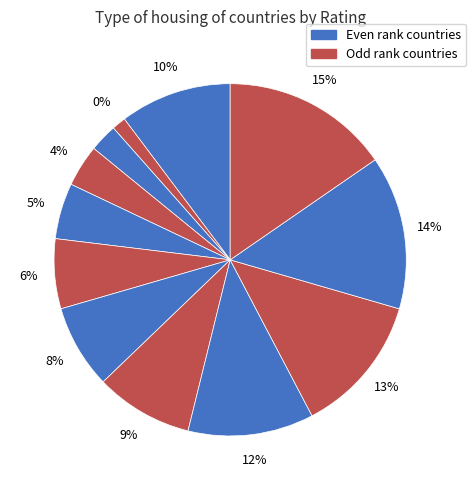

Is it true that Angola is 20% of the pie?

False